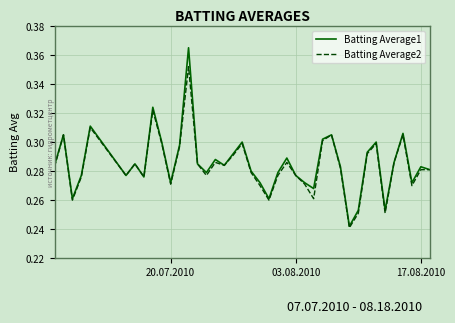

Rank the series by their maximum value, from highest to lowest.

Batting Average1, Batting Average2